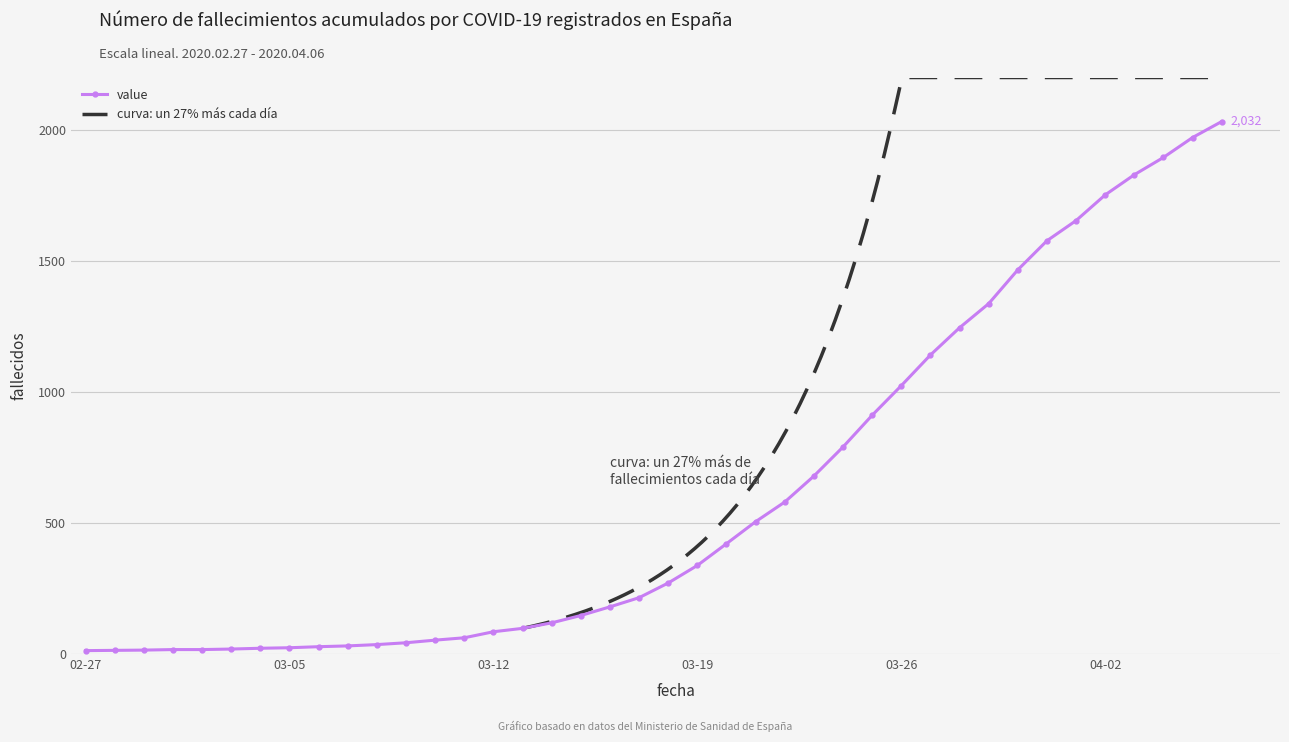

What is the difference between the values at 2020-03-17 and 2020-03-09?

172